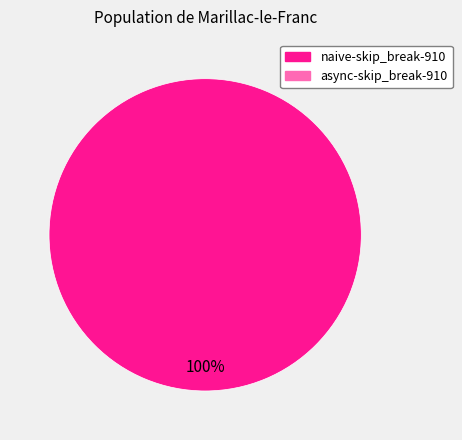

Is there a majority slice in this chart?

Yes